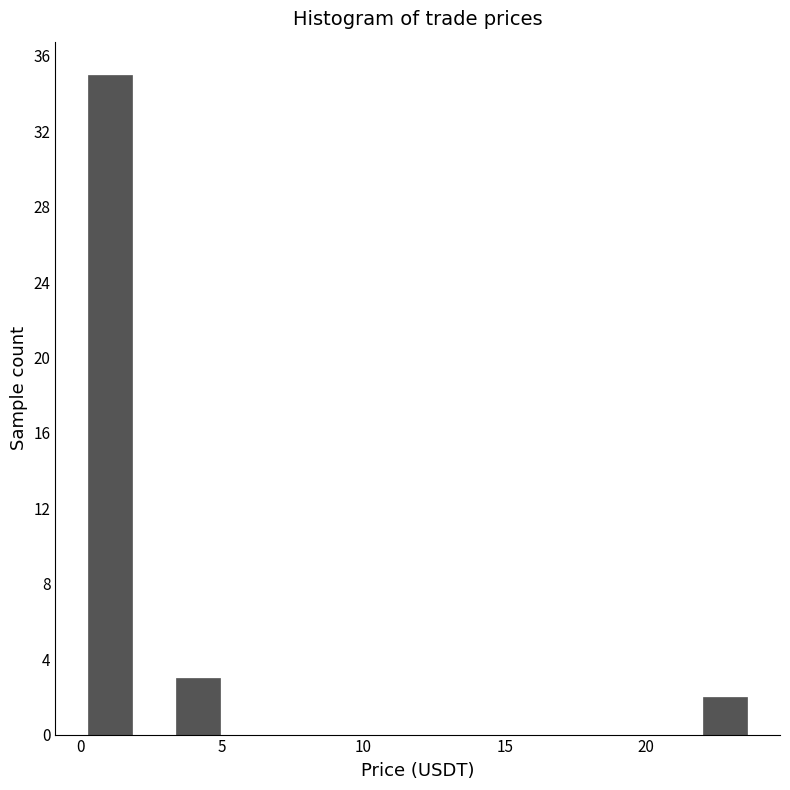

Read against the x-axis, roughly where is the centre of the tallest bar?

1.0